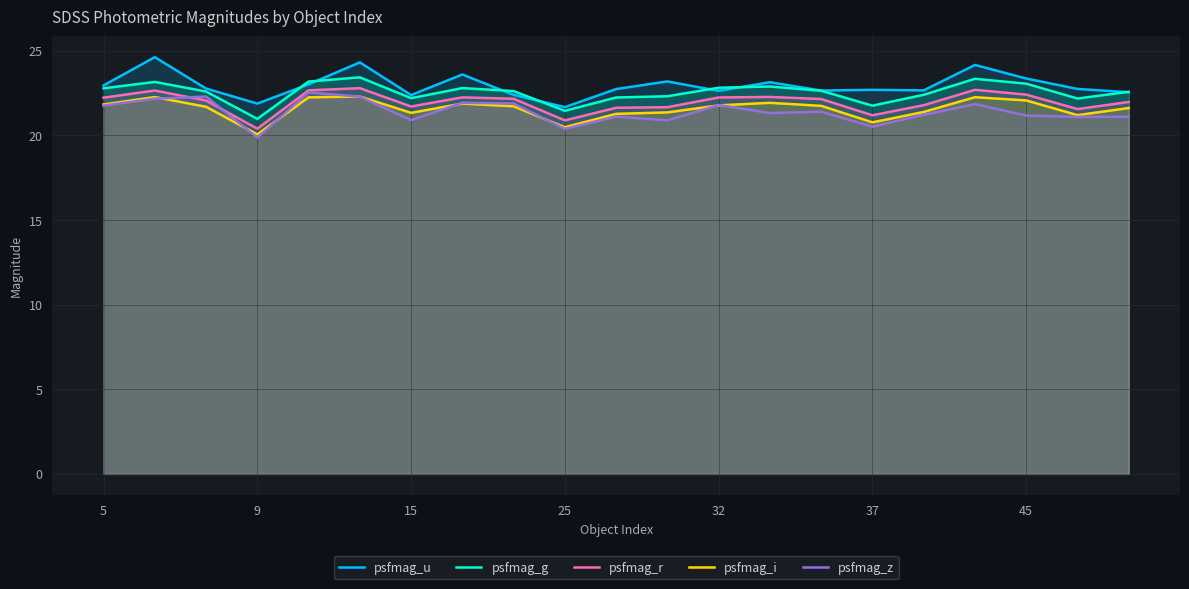

Does the chart have visible grid lines?

Yes